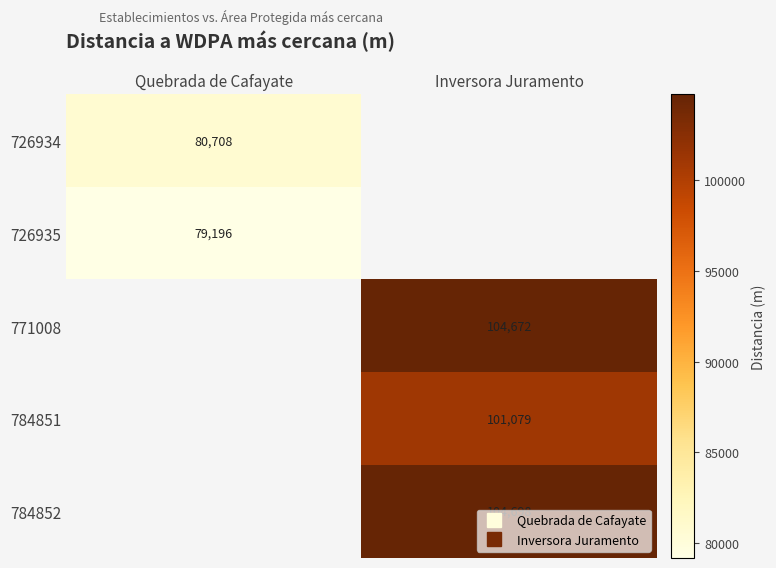

Is it true that 726934 equals 80707.8 at Quebrada de Cafayate?

True